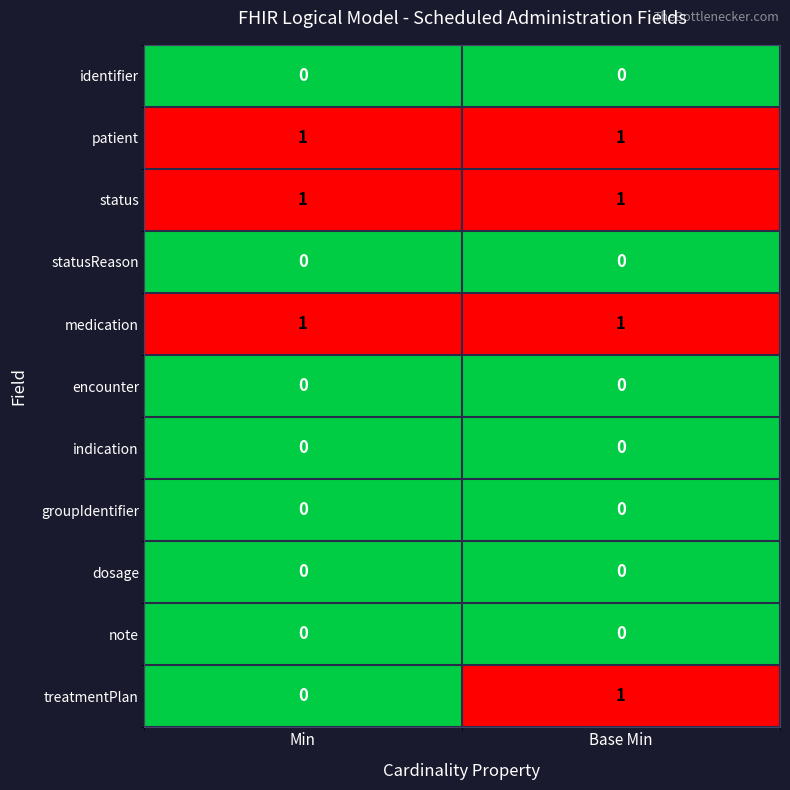

Is the value of identifier at Base Min greater than the value of medication at Base Min?

No